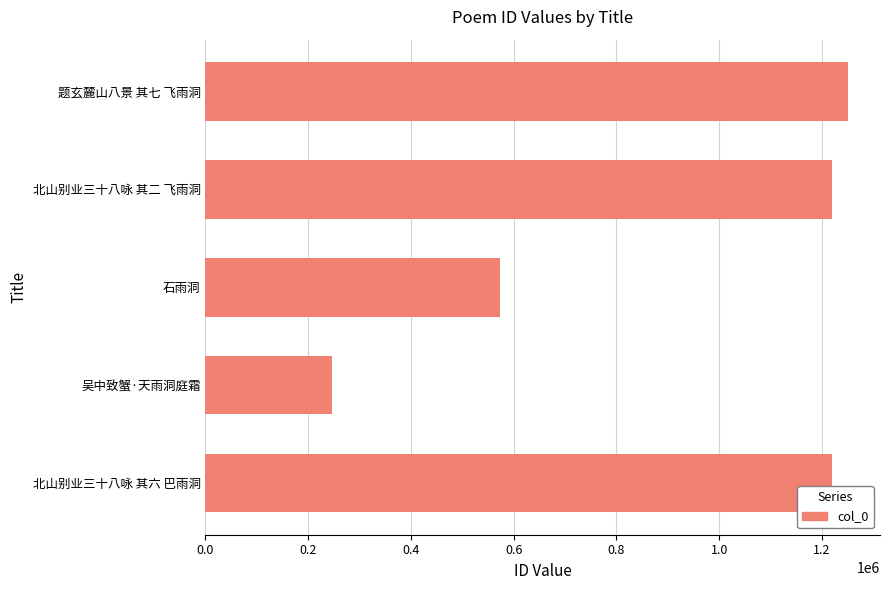

What is the difference between the second highest and second lowest values?

646849